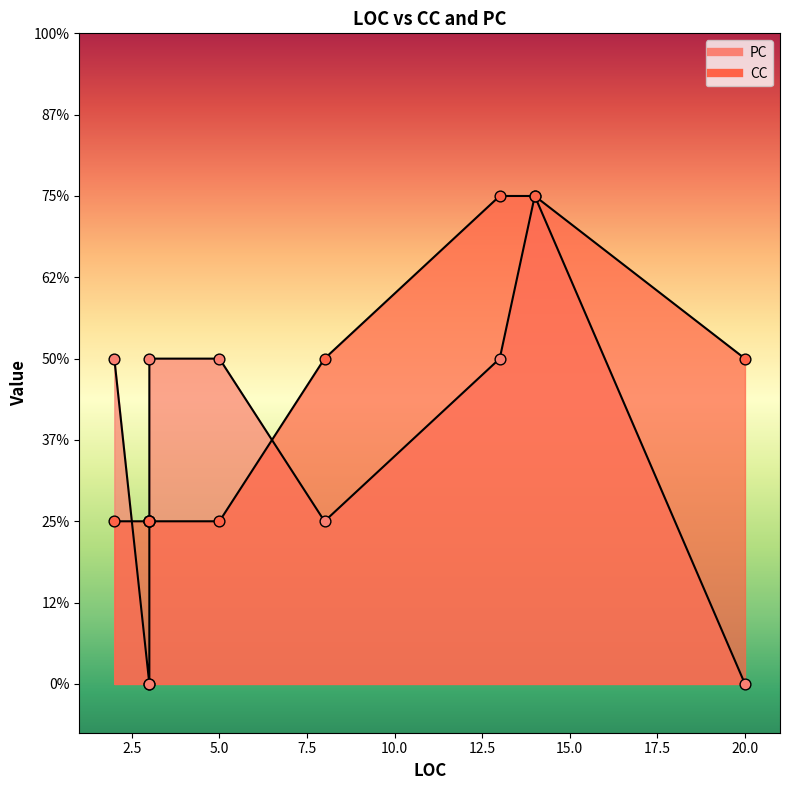

Which series has the largest Y range (max minus min)?

PC